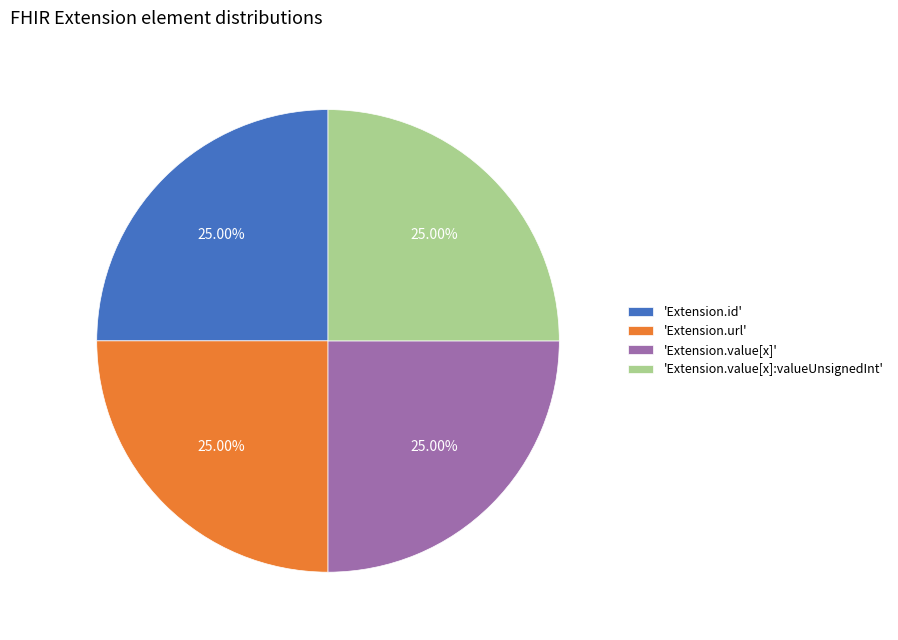

Is there a majority slice in this chart?

No